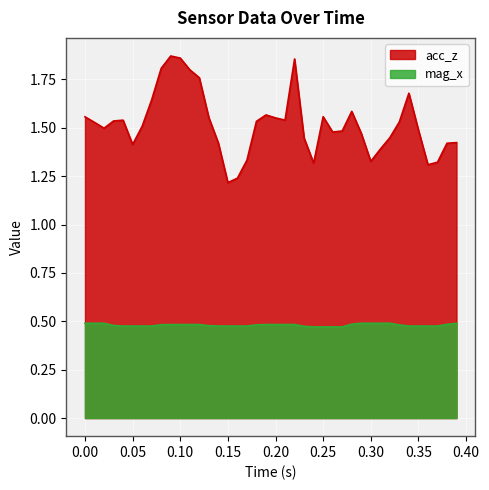

True or false: acc_z and mag_x cross at least once.

False